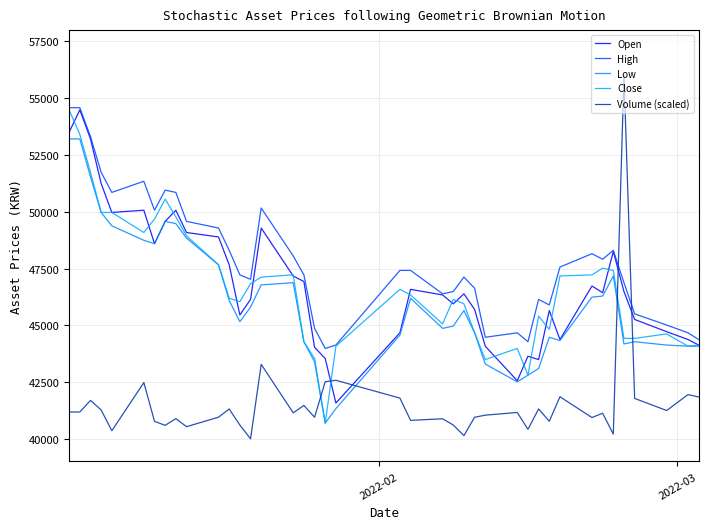

How many lines are shown in the chart?

5